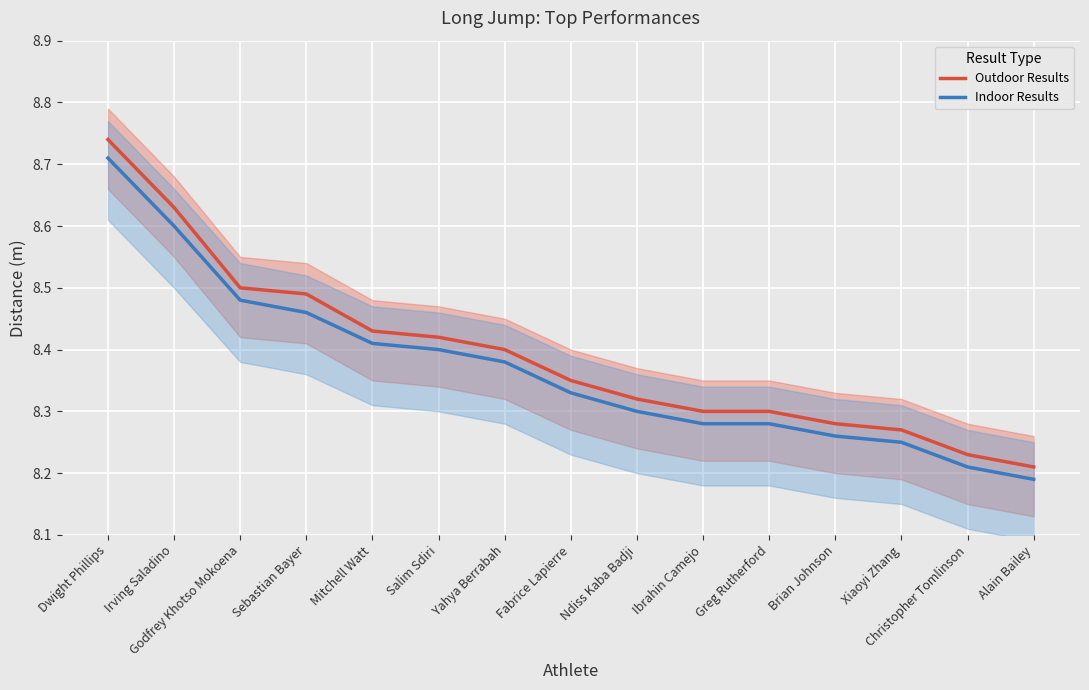

Reading left to right, what are all the values shown in this chart?

Outdoor Results: 8.7	8.6	8.5	8.5	8.4	8.4	8.4	8.3	8.3	8.3	8.3	8.3	8.3	8.2	8.2
Indoor Results: 8.7	8.6	8.5	8.5	8.4	8.4	8.4	8.3	8.3	8.3	8.3	8.3	8.2	8.2	8.2